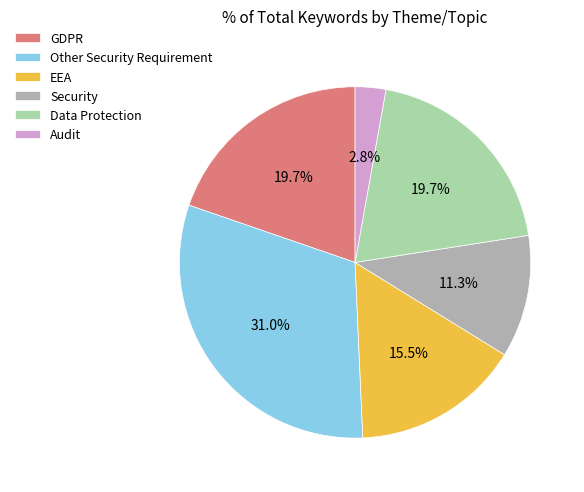

Is Other Security Requirement the majority of the pie?

No